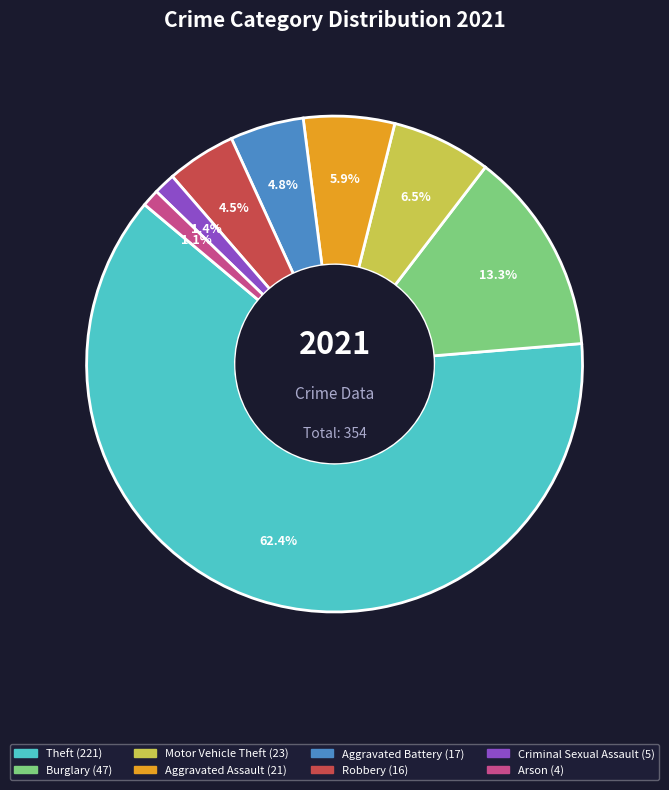

True or false: Theft accounts for 69% of the total.

False